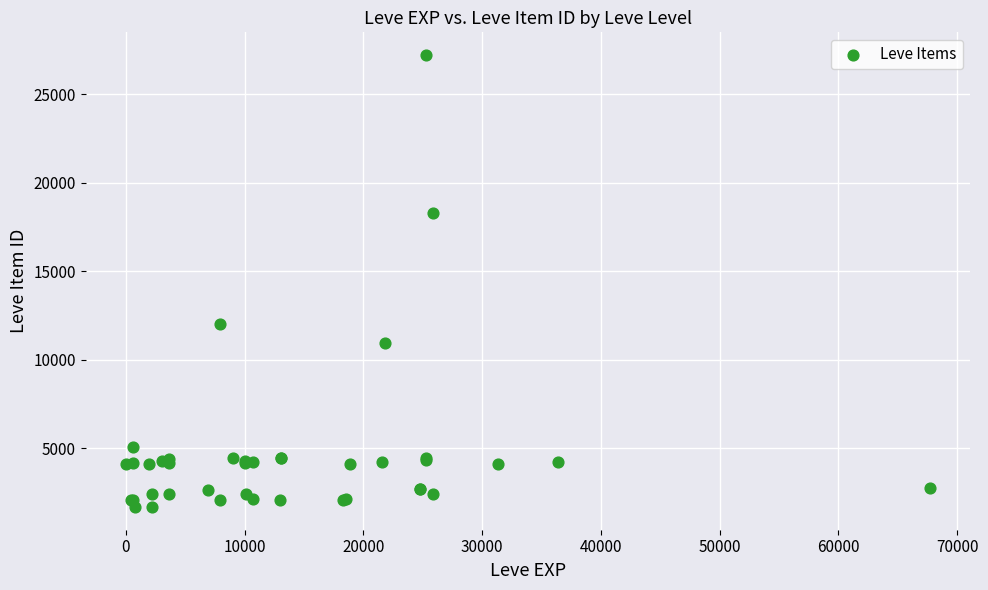

What Y value in the scatter plot is closest to 14448?

12018